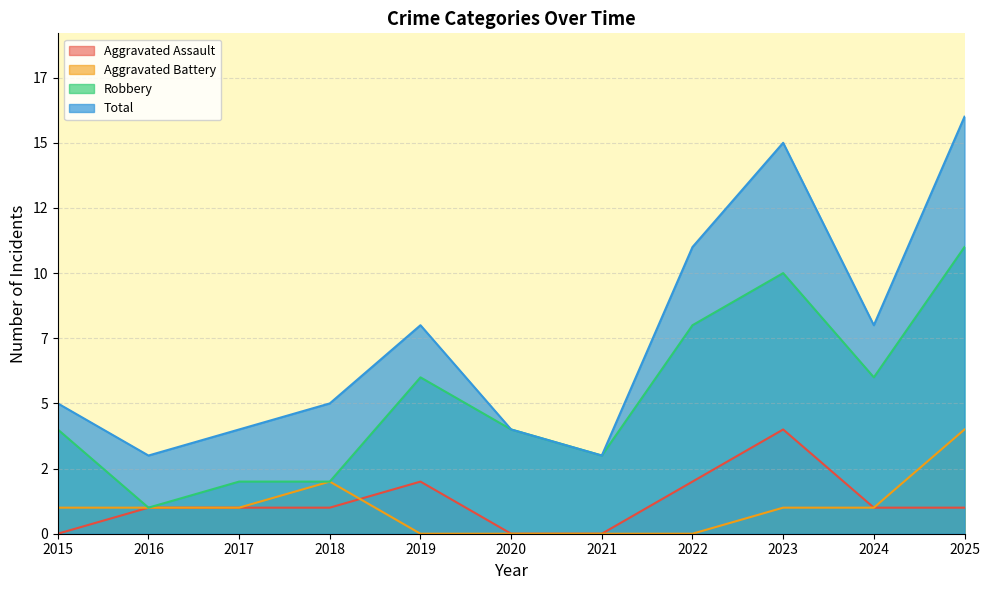

Reading right to left, list all the values displayed in this chart.

Aggravated Assault: 1	1	4	2	0	0	2	1	1	1	0
Aggravated Battery: 4	1	1	0	0	0	0	2	1	1	1
Robbery: 11	6	10	8	3	4	6	2	2	1	4
Total: 16	8	15	11	3	4	8	5	4	3	5